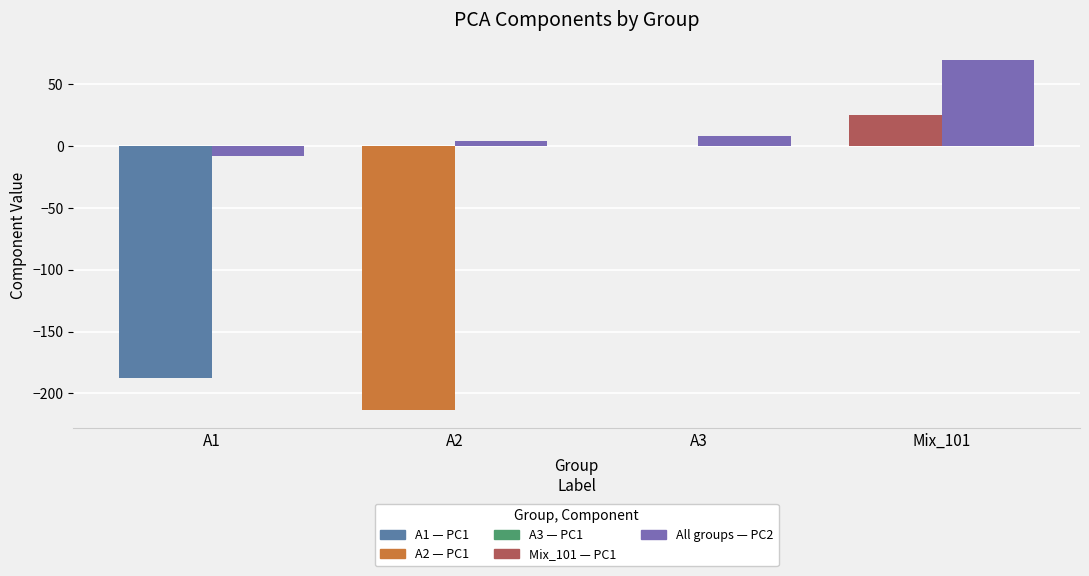

Which series has the largest total across all categories?

PC2